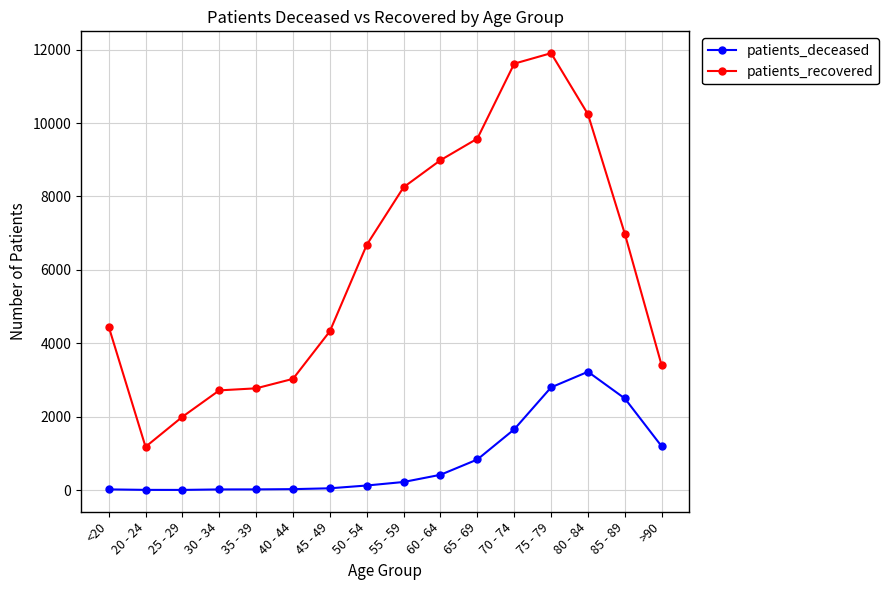

List the series in order of their overall mean, highest first.

patients_recovered, patients_deceased